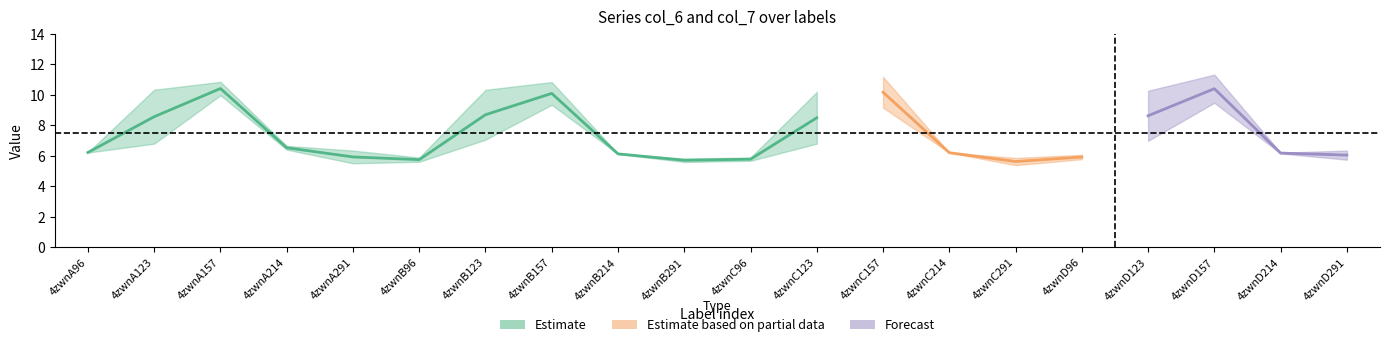

Reading left to right, what are all the values shown in this chart?

col_6: 4zwnA96=6.2	4zwnA123=6.8	4zwnA157=10.0	4zwnA214=6.4	4zwnA291=6.3	4zwnB96=5.9	4zwnB123=7.0	4zwnB157=9.3	4zwnB214=6.1	4zwnB291=5.8	4zwnC96=5.9	4zwnC123=6.8	4zwnC157=9.1	4zwnC214=6.2	4zwnC291=5.9	4zwnD96=6.1	4zwnD123=7.0	4zwnD157=9.5	4zwnD214=6.2	4zwnD291=6.3
col_7: 4zwnA96=6.2	4zwnA123=10.3	4zwnA157=10.8	4zwnA214=6.6	4zwnA291=5.5	4zwnB96=5.6	4zwnB123=10.3	4zwnB157=10.8	4zwnB214=6.1	4zwnB291=5.6	4zwnC96=5.7	4zwnC123=10.2	4zwnC157=11.2	4zwnC214=6.2	4zwnC291=5.4	4zwnD96=5.8	4zwnD123=10.3	4zwnD157=11.3	4zwnD214=6.1	4zwnD291=5.7